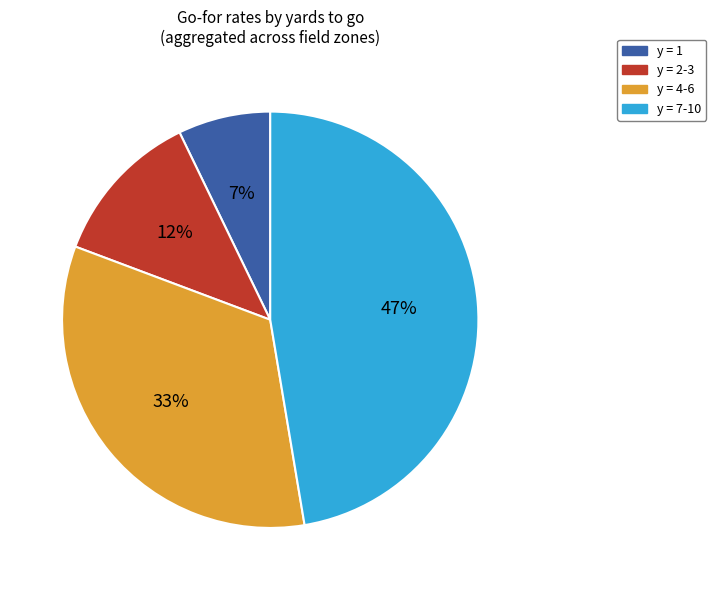

Which slice is the largest?

y = 7-10